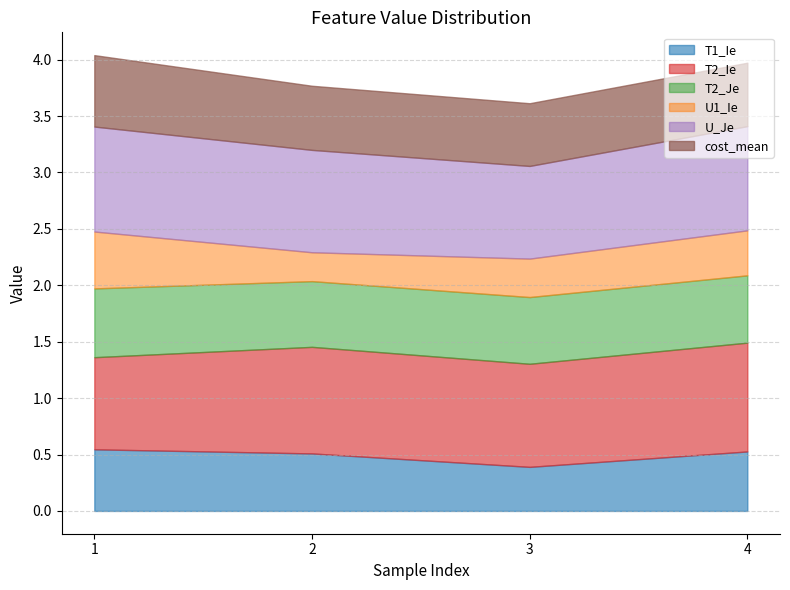

At how many categories does at least one series exceed 0?

4